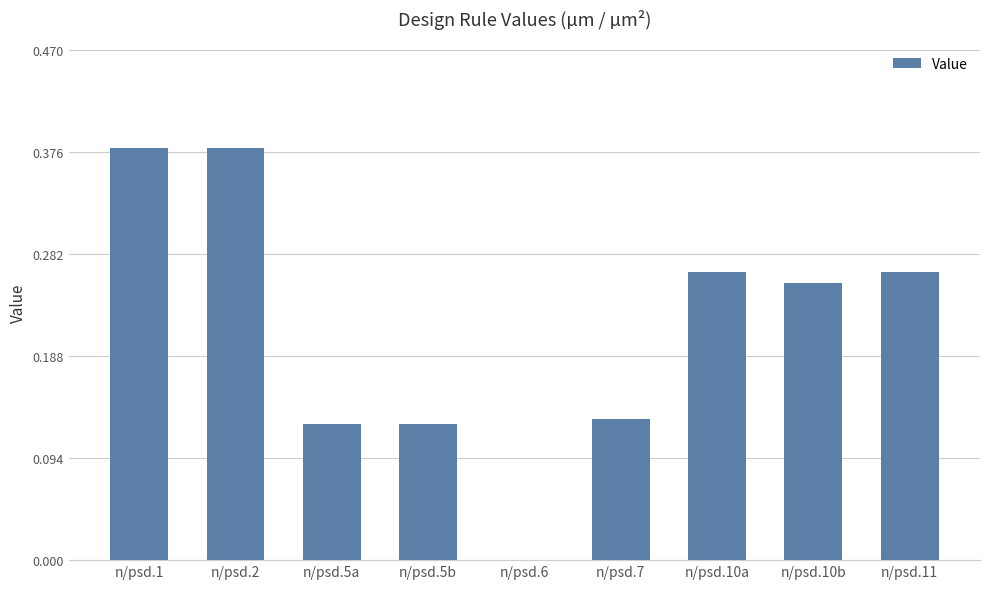

How many values exceed 0?

8